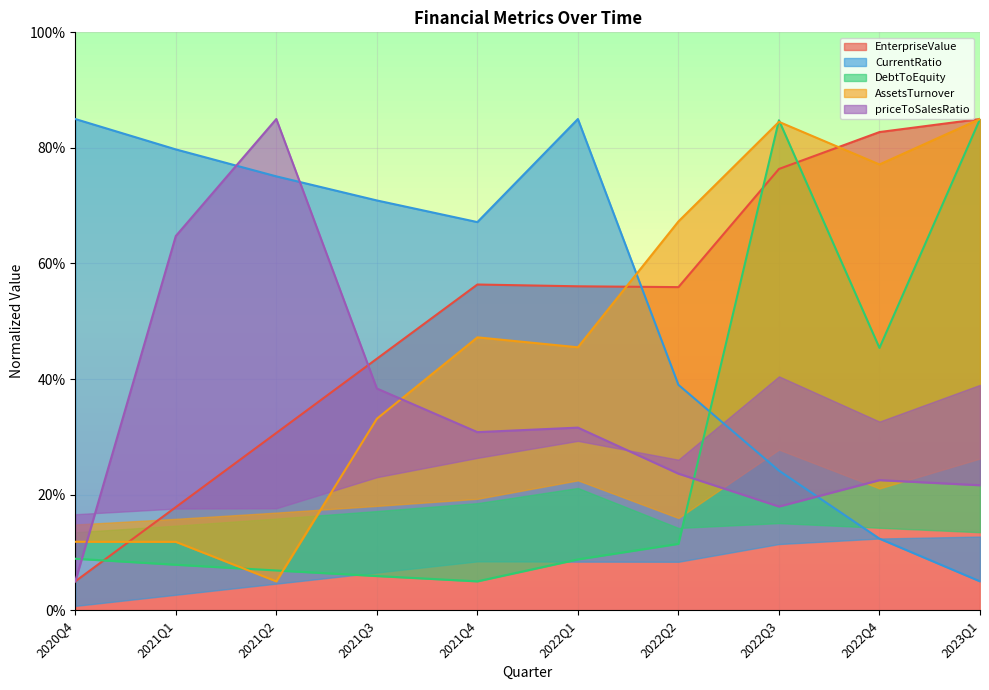

What is the value of the priceToSalesRatio point at the 10th from the left?

21.6